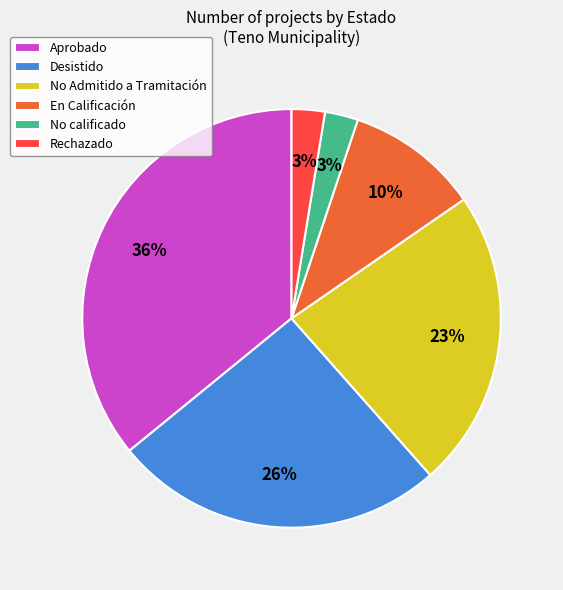

Is there a majority slice in this chart?

No